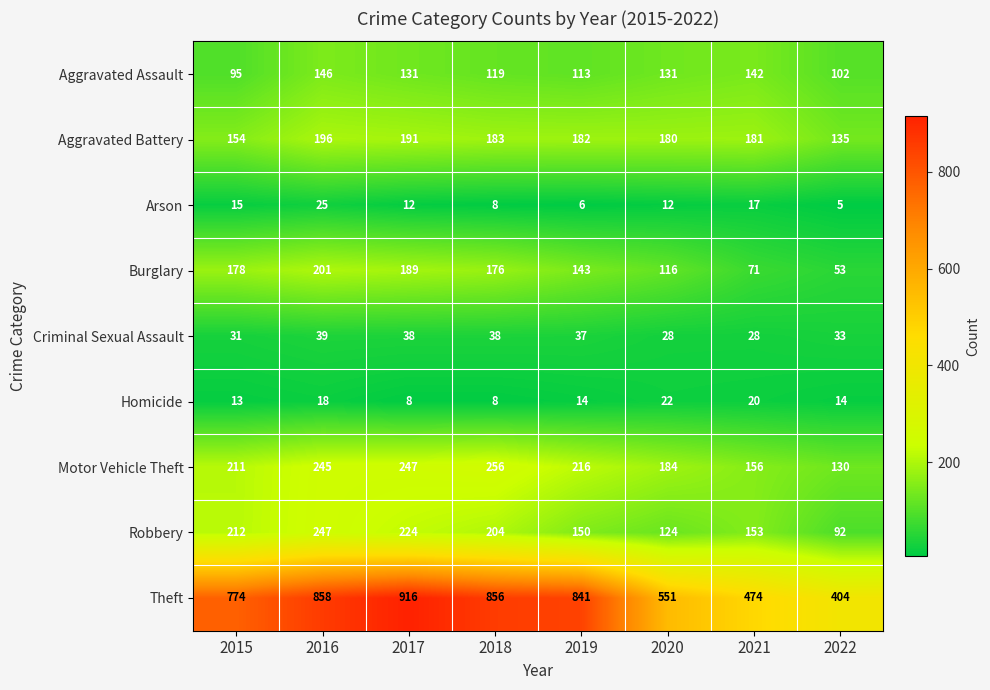

What is the sum of all Aggravated Battery values?

1402